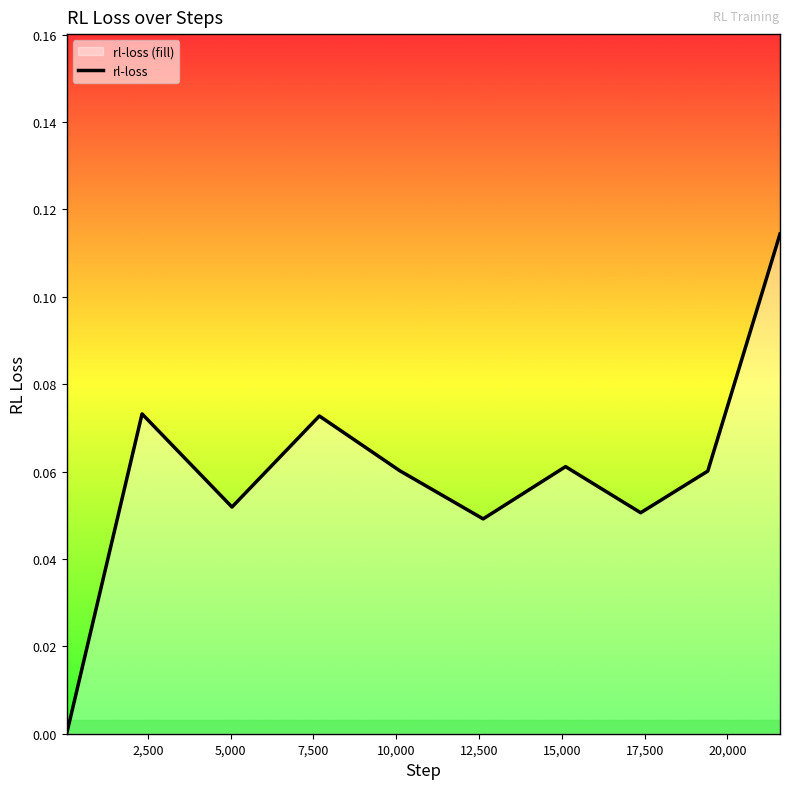

How many categories are shown in the chart?

10